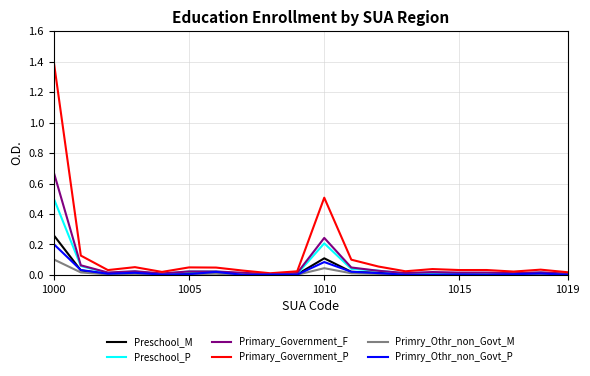

Which series has the largest range (max minus min)?

Primary_Government_P